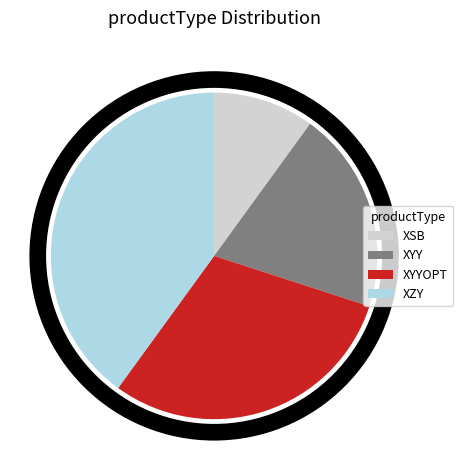

How many segments does this pie chart have?

4